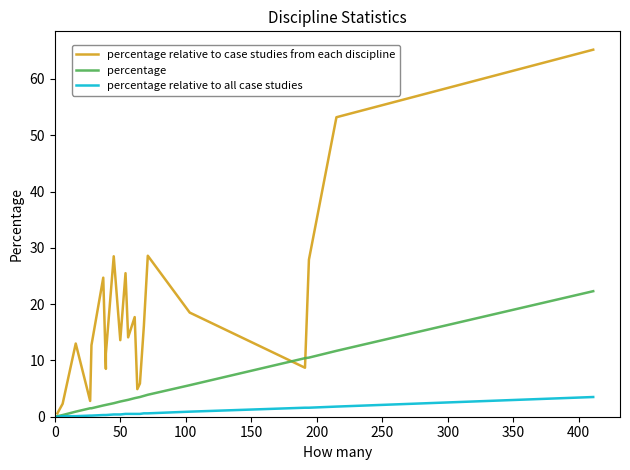

What is the value of the percentage relative to case studies from each discipline point at the 4th from the left?

2.8